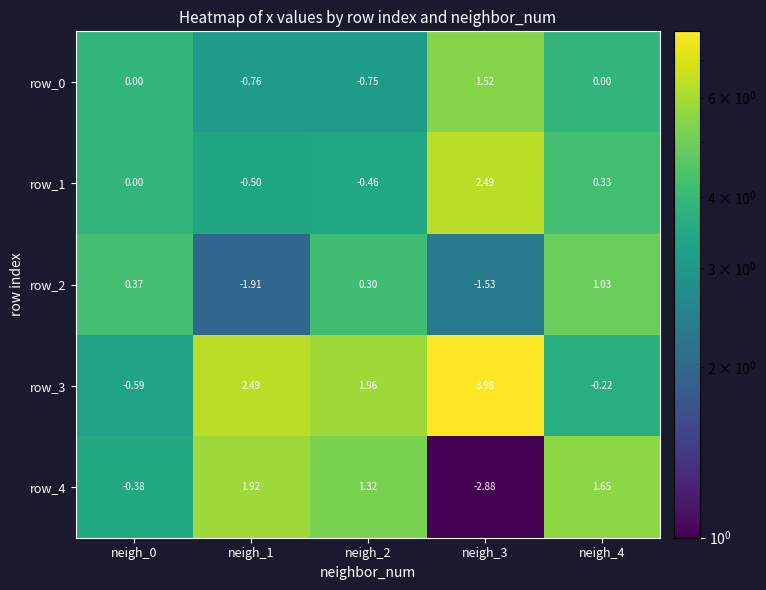

Is the value of row_1 at neigh_2 greater than the value of row_2 at neigh_2?

No